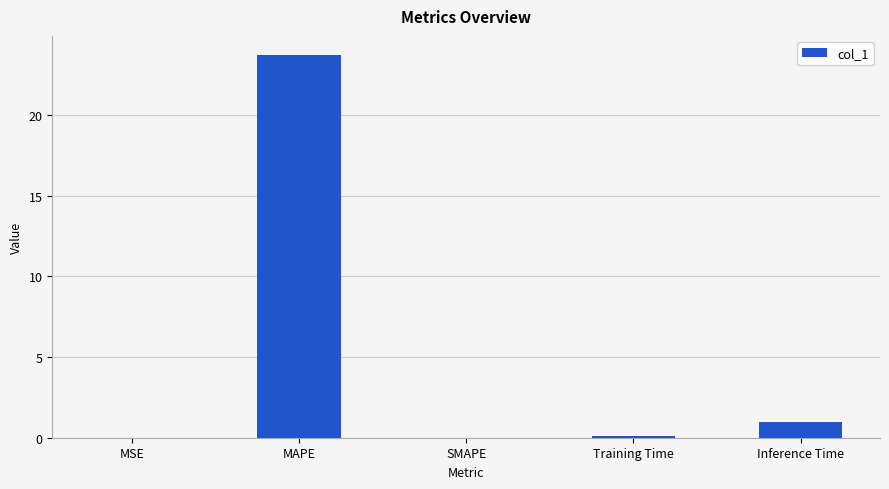

What is the change in value from MAPE to Inference Time?

-22.7